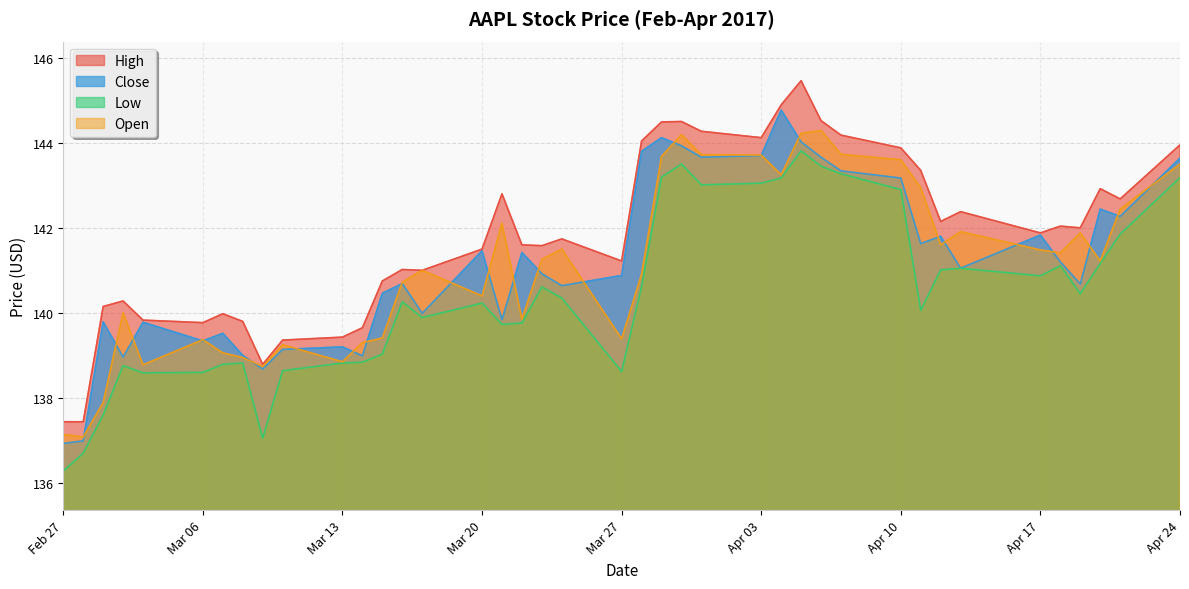

True or false: Low has a value of 138.8 at Mar 13.

True